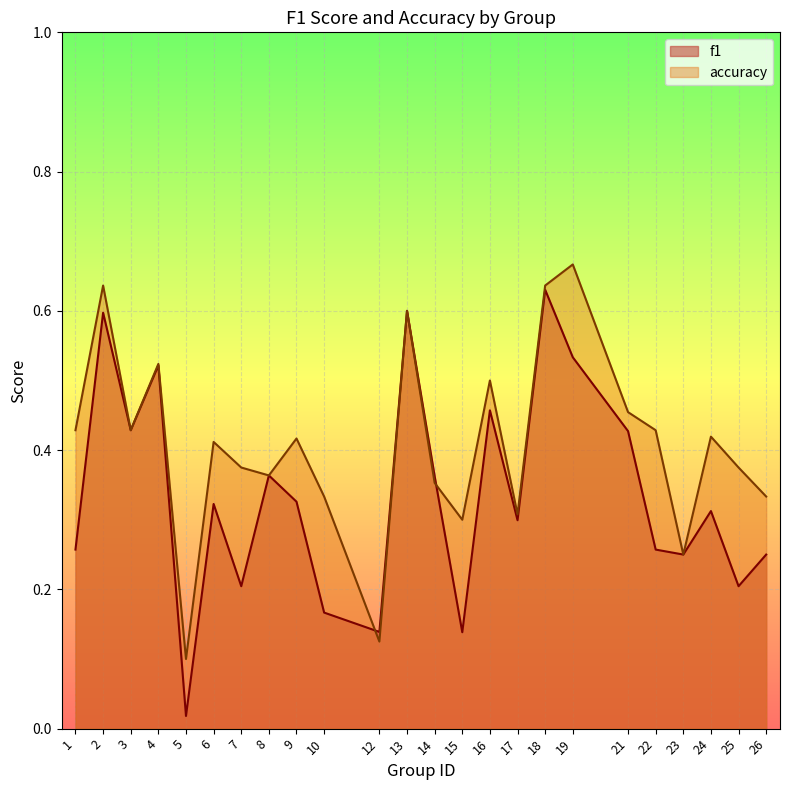

Which series has the largest range (max minus min)?

f1